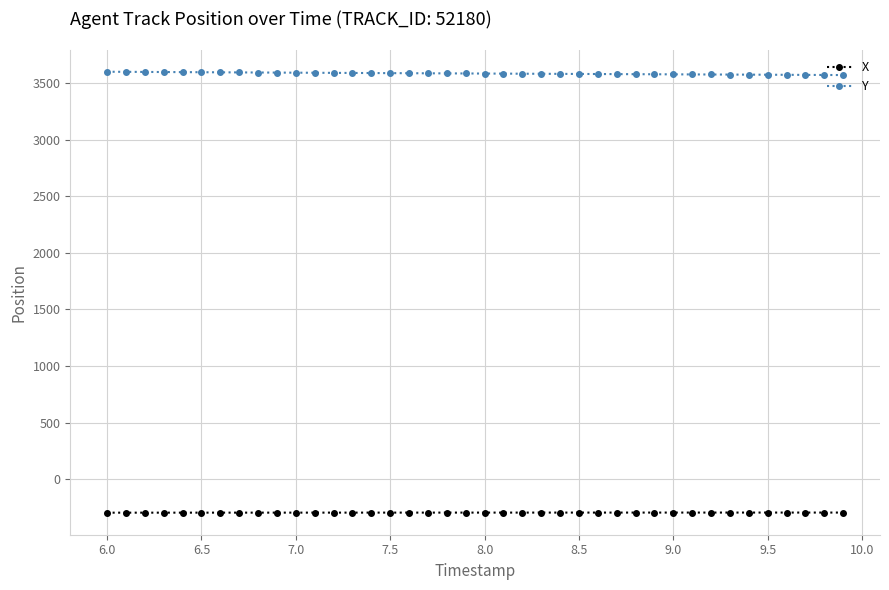

What is the lowest value of the X series?

-297.3